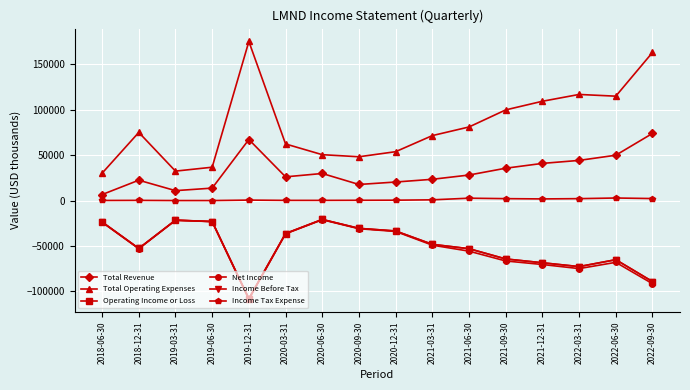

True or false: Income Tax Expense and Net Income intersect in this chart.

False